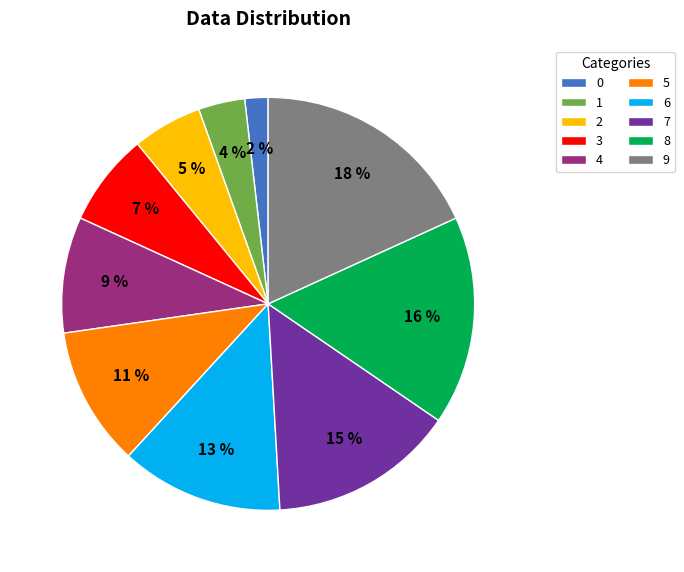

Is the sum of 2 and 3 greater than half?

No